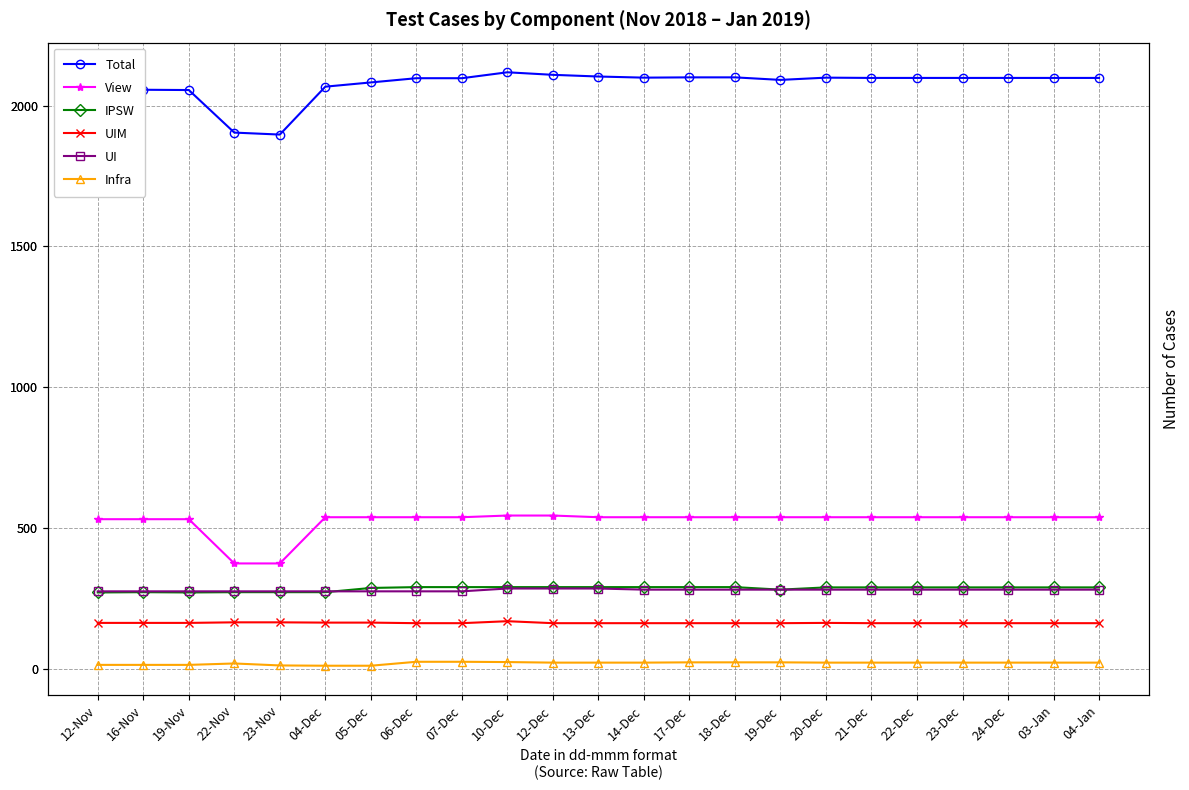

At which label does View reach its minimum?

22-Nov